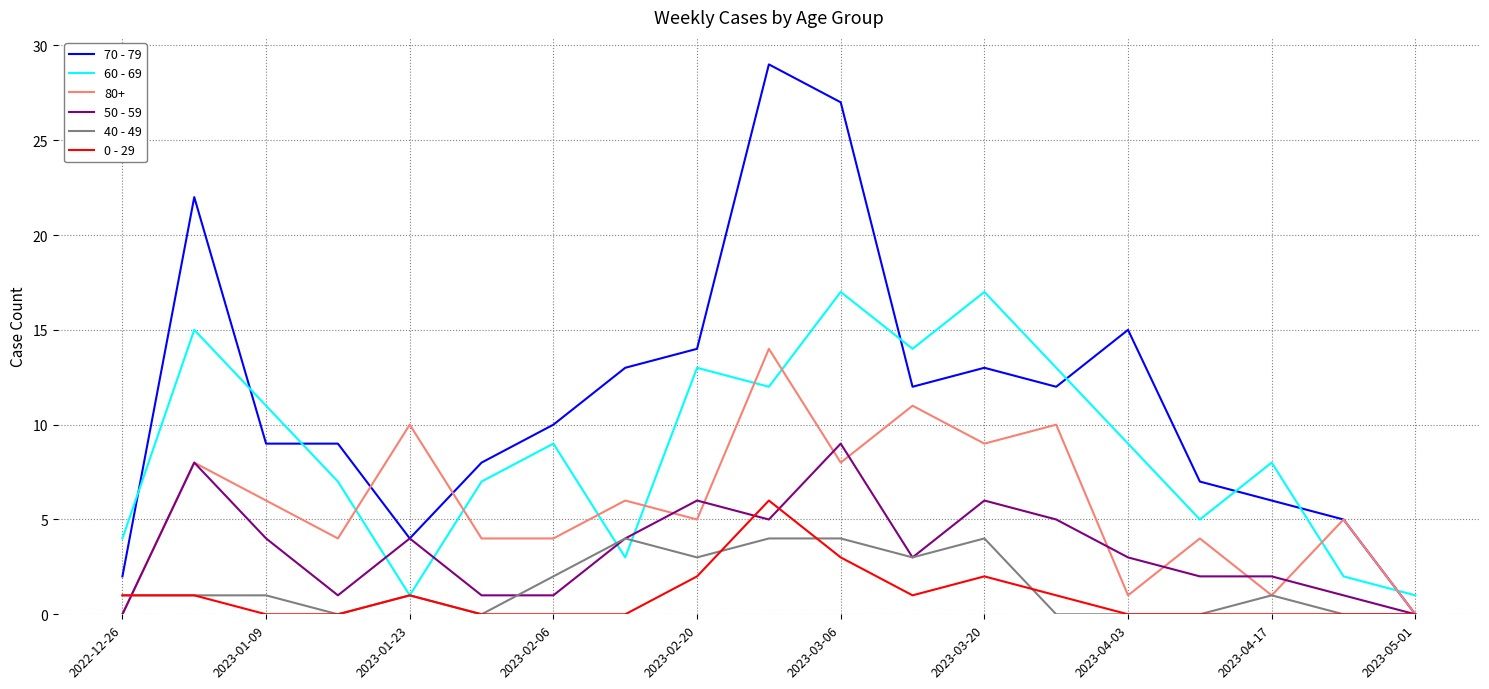

Rank the series by their maximum value, from lowest to highest.

40 - 49, 0 - 29, 50 - 59, 80+, 60 - 69, 70 - 79